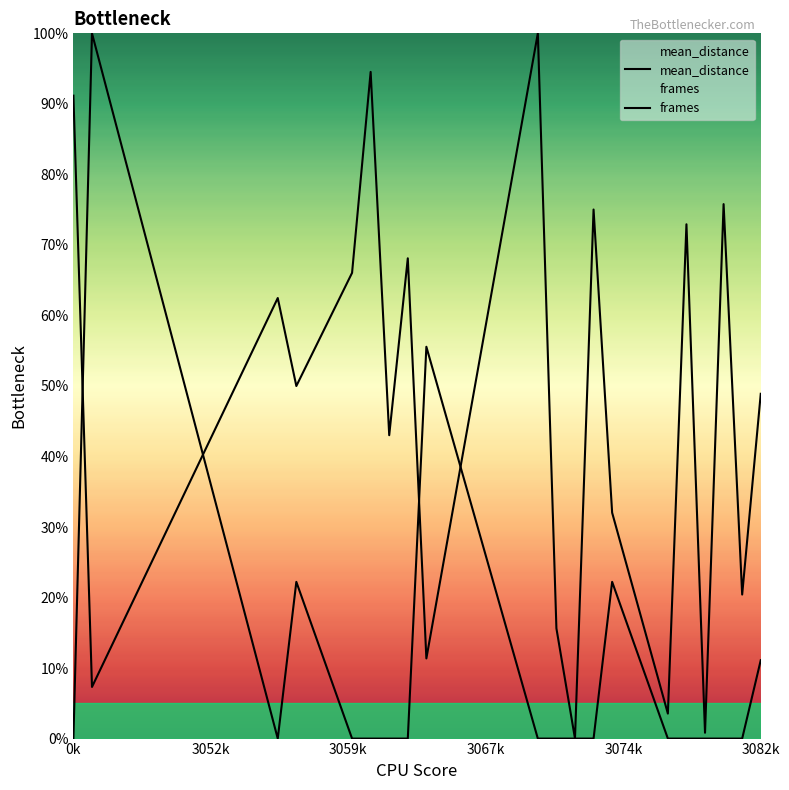

Where is the first local maximum for mean_distance?

3059k